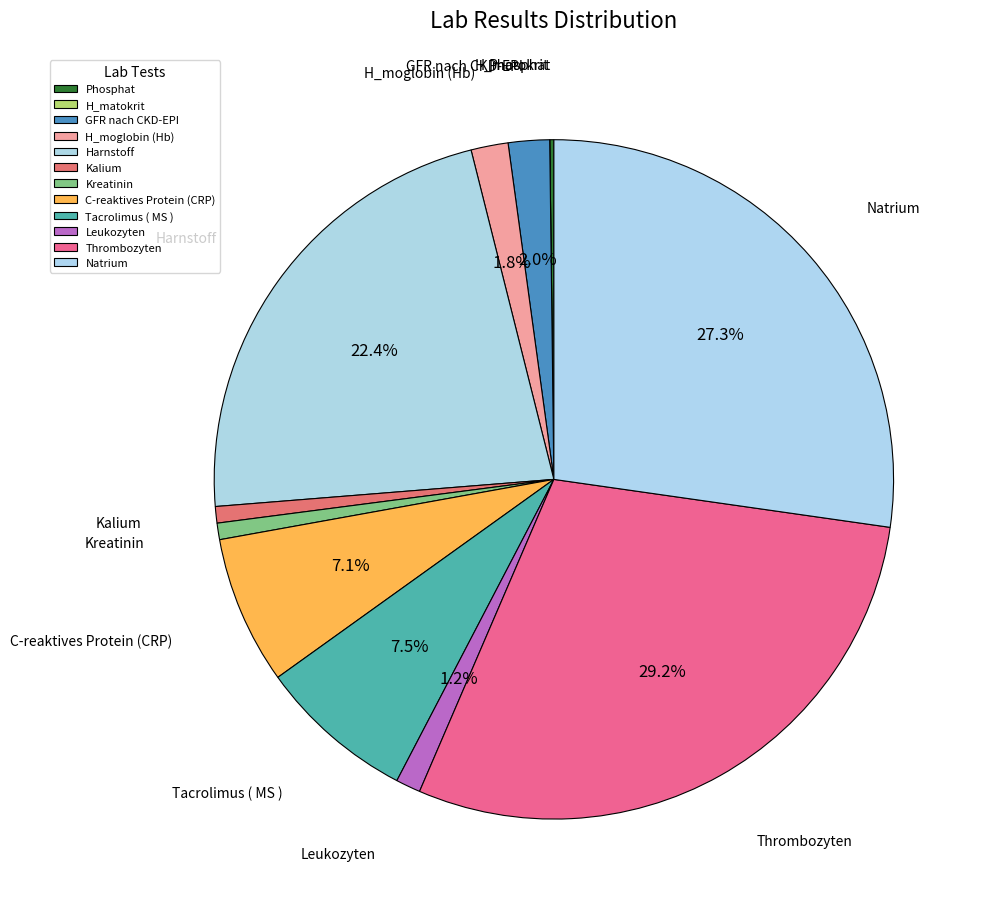

Which category has the biggest portion of the pie?

Thrombozyten